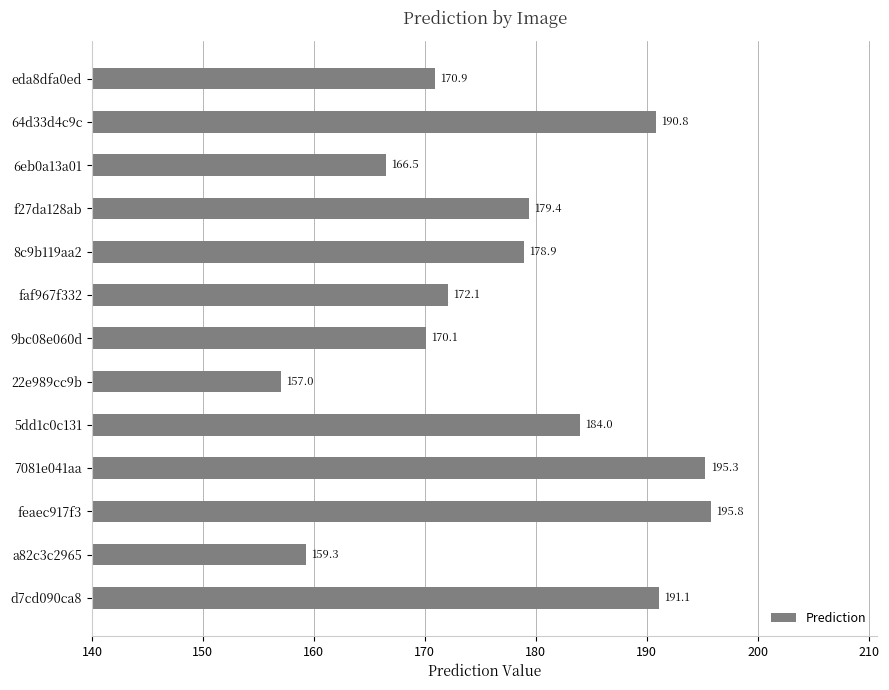

What is the approximate value at f27da128ab?

179.4